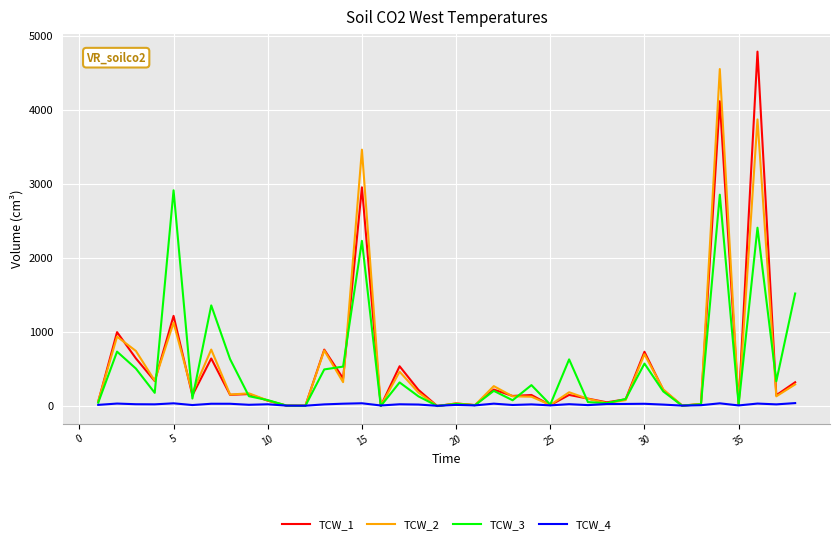

List the series in order of their peak value, highest first.

TCW_1, TCW_2, TCW_3, TCW_4